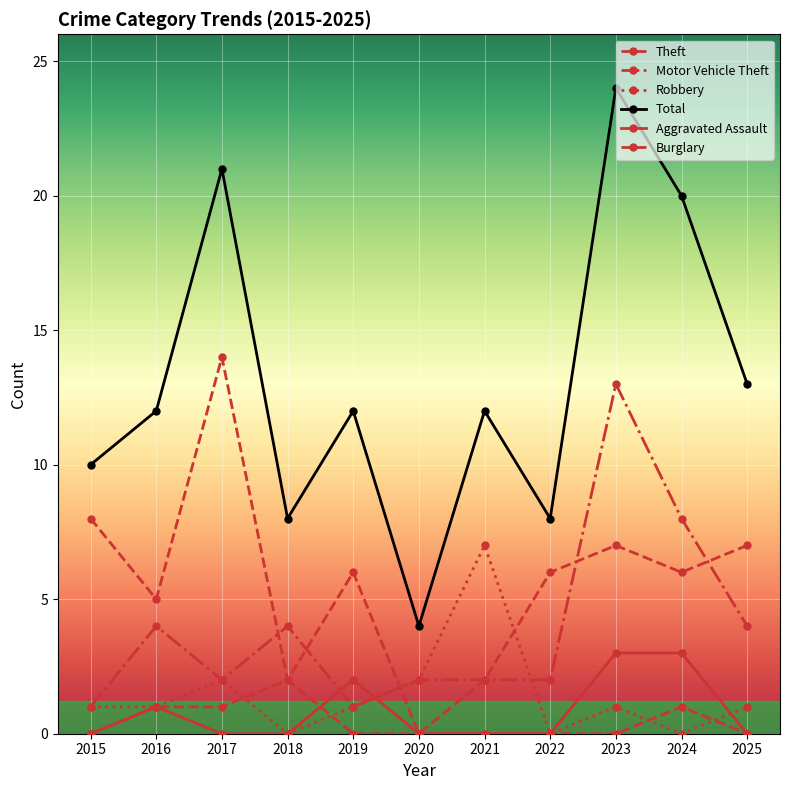

Is this an area chart (filled region under the line)?

No